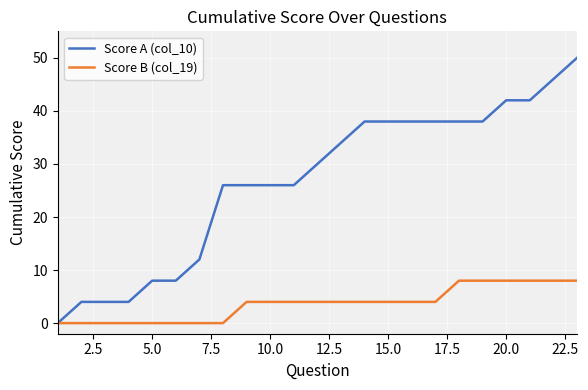

Reading left to right, extract all data points from this chart.

Score A (col_10): 0	4	4	4	8	8	12	26	26	26	26	30	34	38	38	38	38	38	38	42	42	46	50
Score B (col_19): 0	0	0	0	0	0	0	0	4	4	4	4	4	4	4	4	4	8	8	8	8	8	8